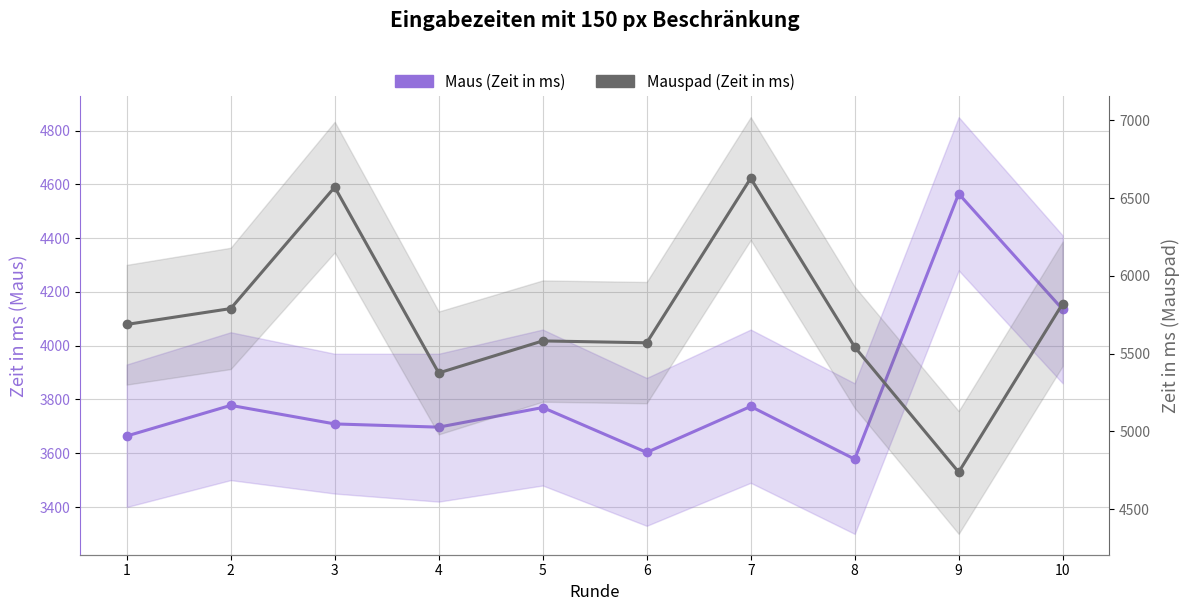

Which label corresponds to the largest value in the chart?

7